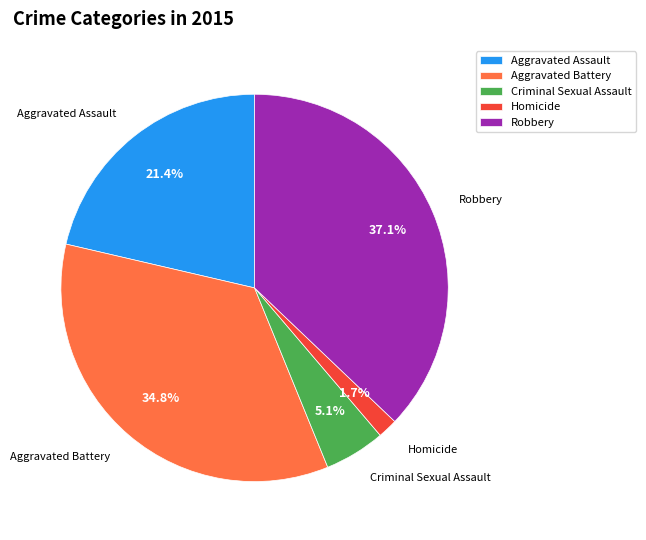

To the nearest percent, what percentage of the pie is Robbery?

37%